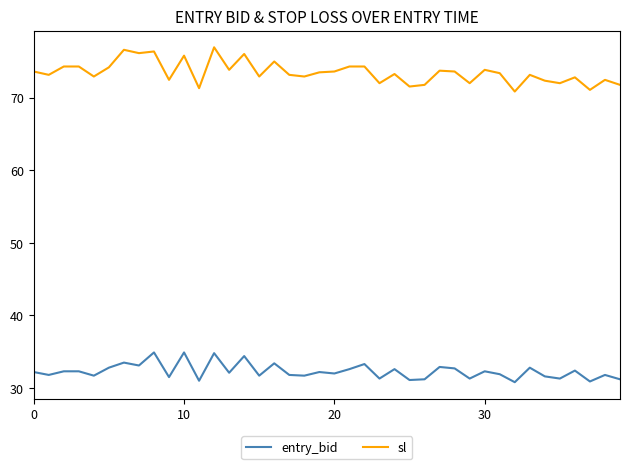

Which series has the largest range (max minus min)?

sl